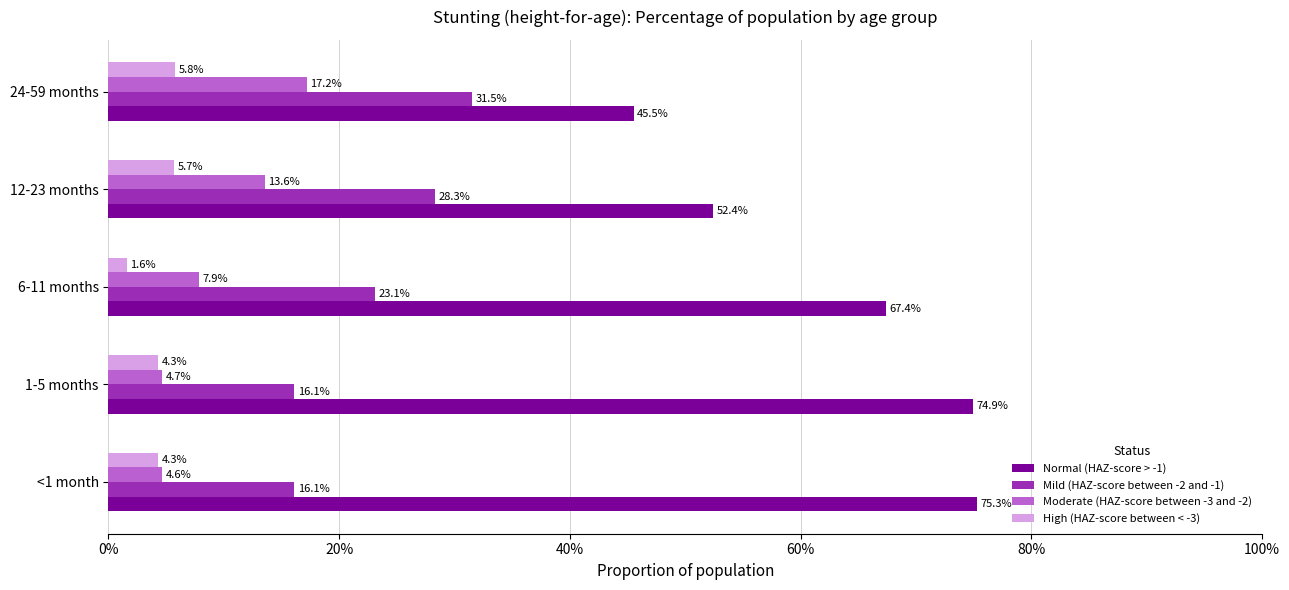

At how many categories does at least one series exceed 0?

5